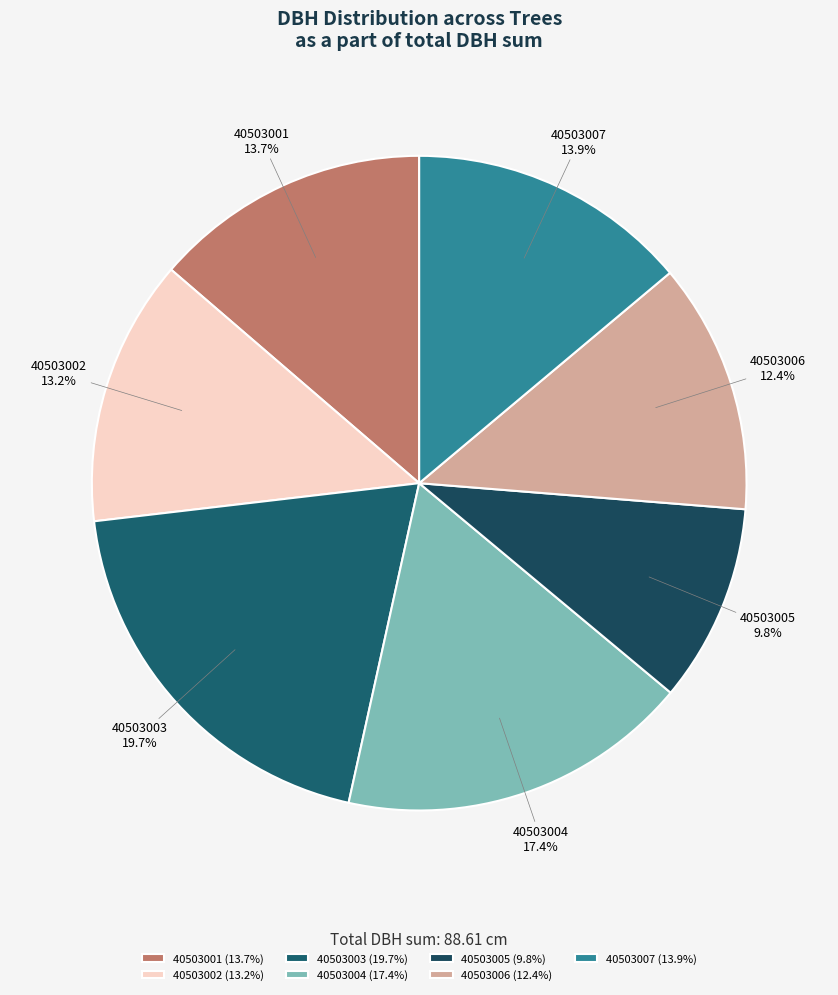

True or false: 40503006 accounts for 20% of the total.

False